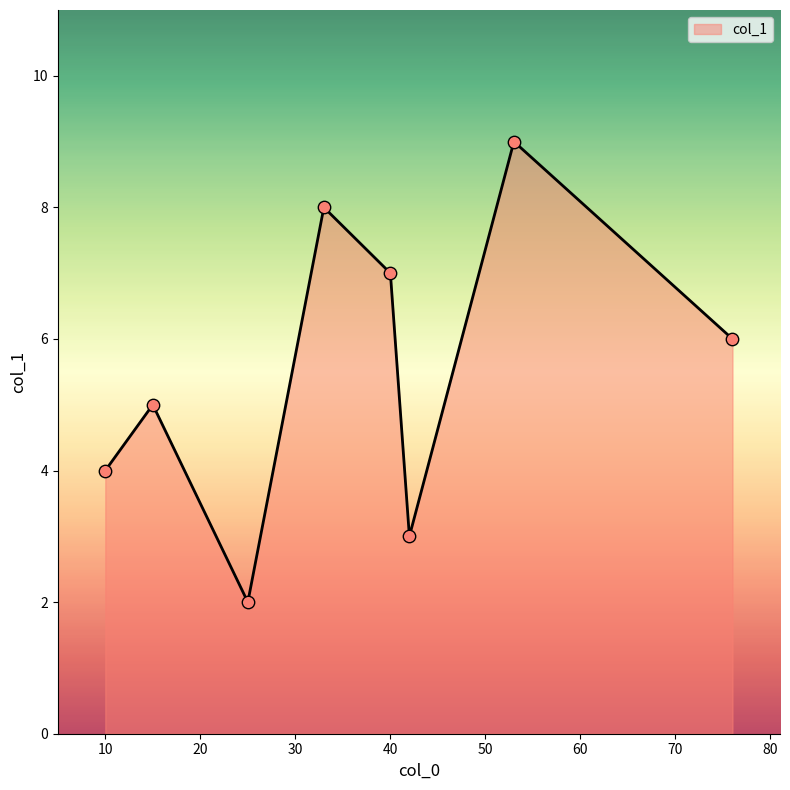

How many interior local peaks (higher than both neighbors) does the data have?

3